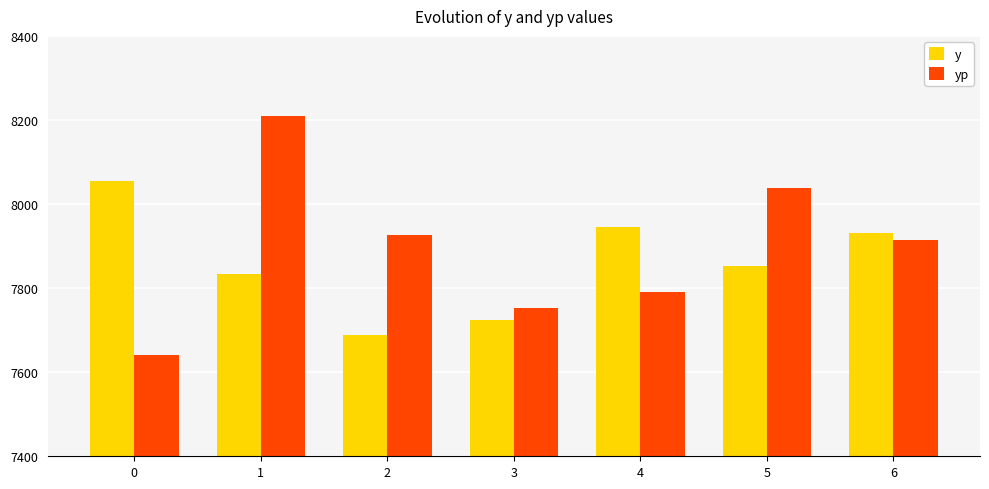

What is the average value of the yp series?

7896.4